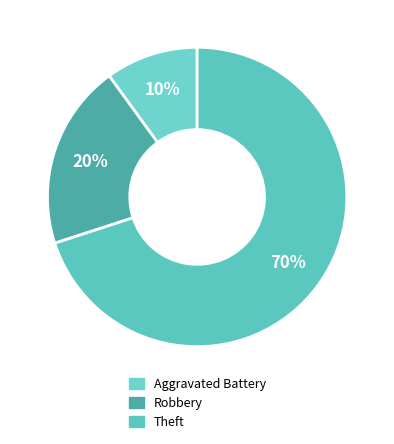

What is the smallest slice in the pie chart?

Aggravated Battery